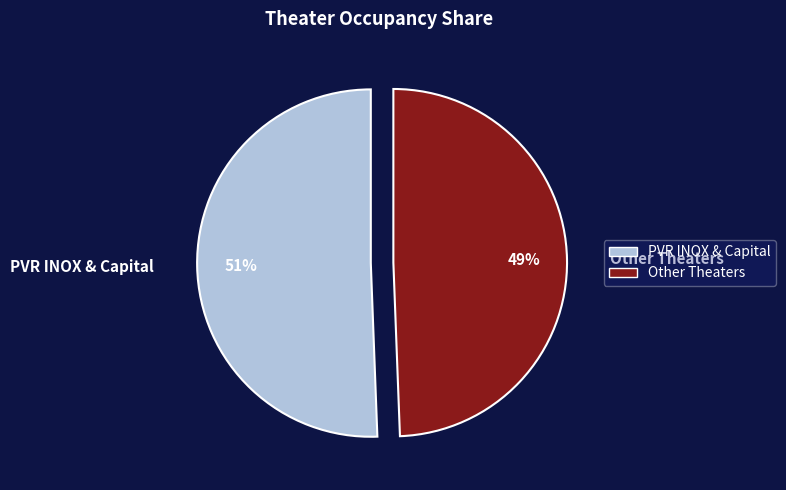

Rank the categories by value from highest to lowest.

PVR INOX & Capital, Other Theaters